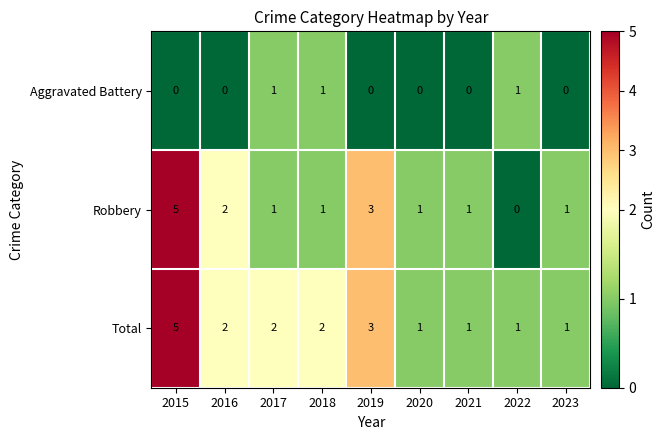

How many series are shown in this chart?

3